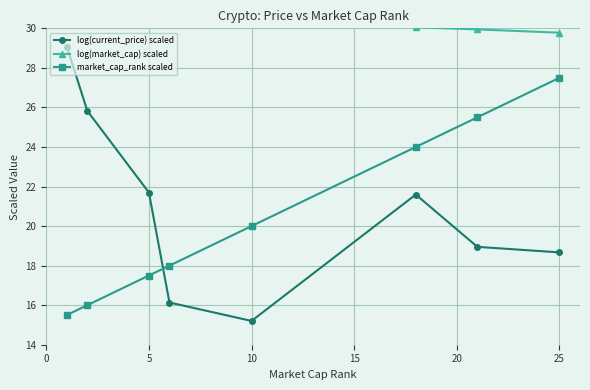

How many lines are shown in the chart?

3